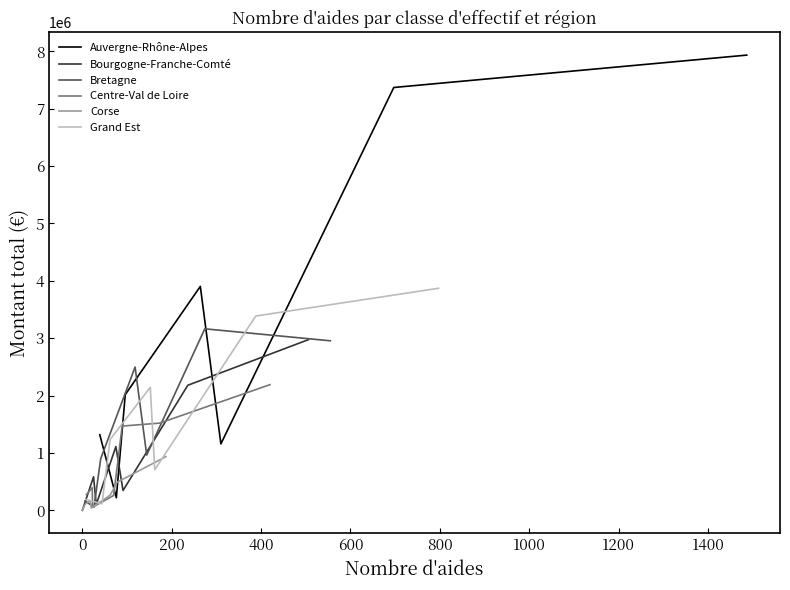

Which series has the largest total across all categories?

Auvergne-Rhône-Alpes